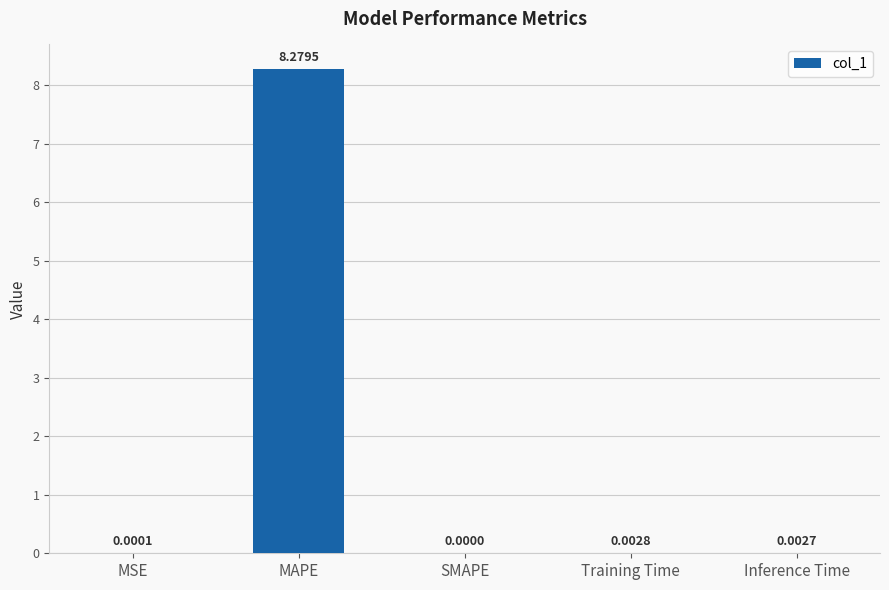

Which has a higher value, Inference Time or MSE?

Inference Time